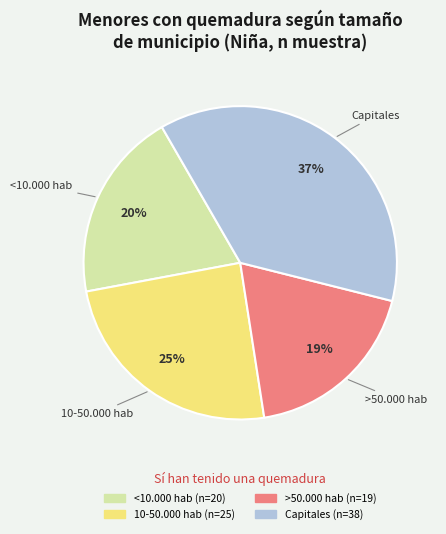

To the nearest percent, what is the average slice percentage?

25%